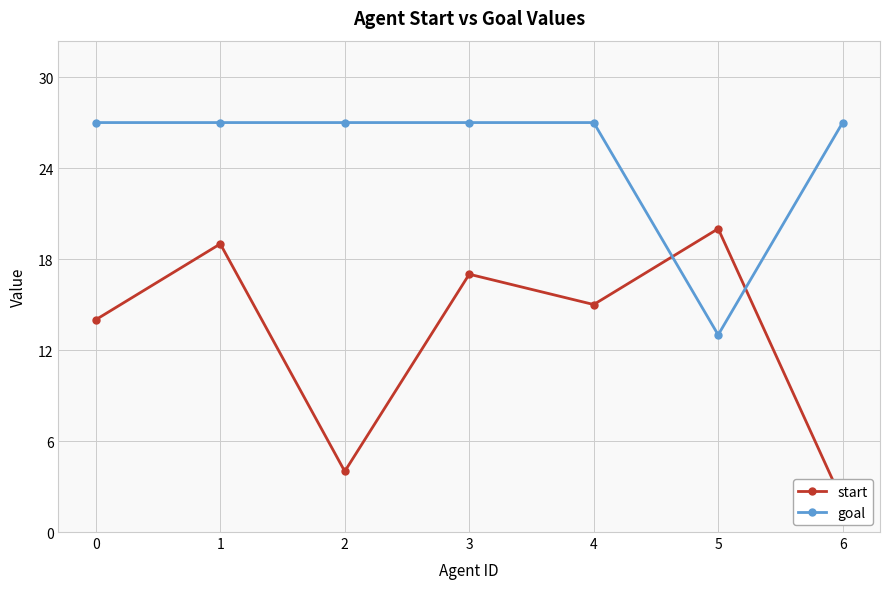

True or false: start and goal cross at least once.

True